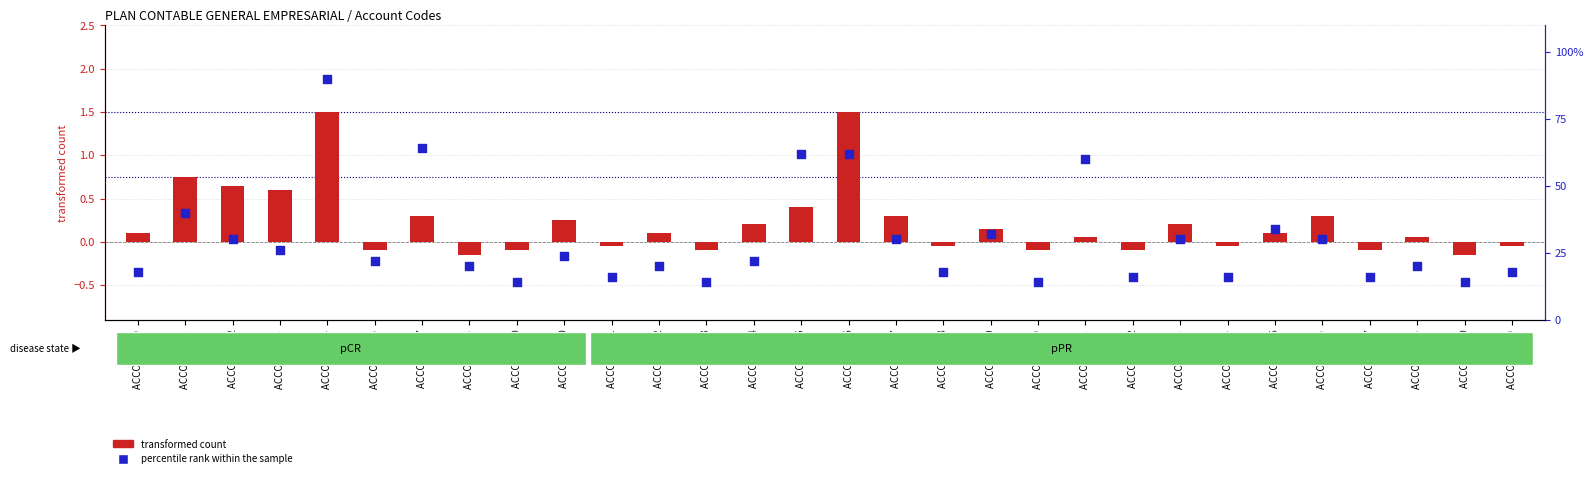

At how many categories does at least one series exceed 0?

30